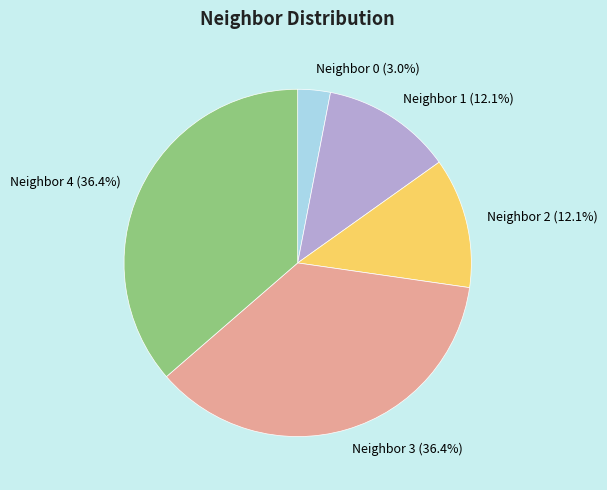

What is the smallest slice in the pie chart?

Neighbor 0 (3.0%)